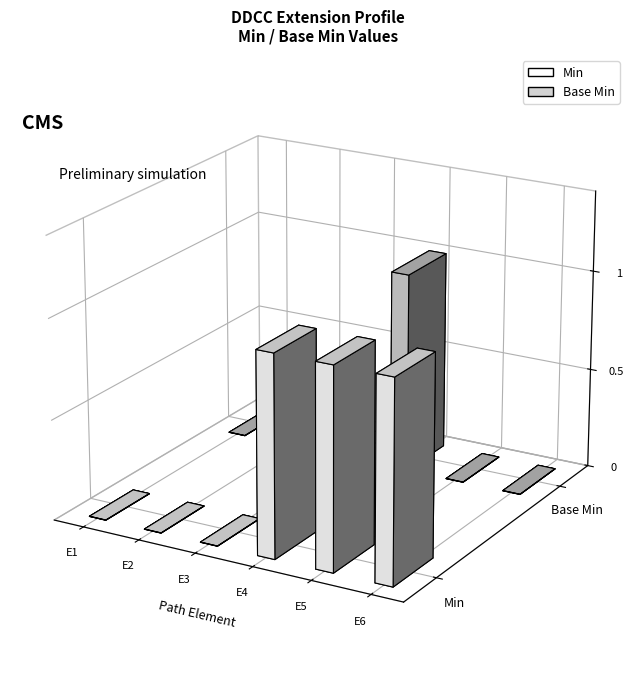

Reading left to right, extract all data points from this chart.

Min: Extension=0	Extension.id=0	Extension.extension=0	Extension.url=1	Extension.value[x]=1	Extension.value[x] valueCoding=1
Base Min: Extension=0	Extension.id=0	Extension.extension=0	Extension.url=1	Extension.value[x]=0	Extension.value[x] valueCoding=0